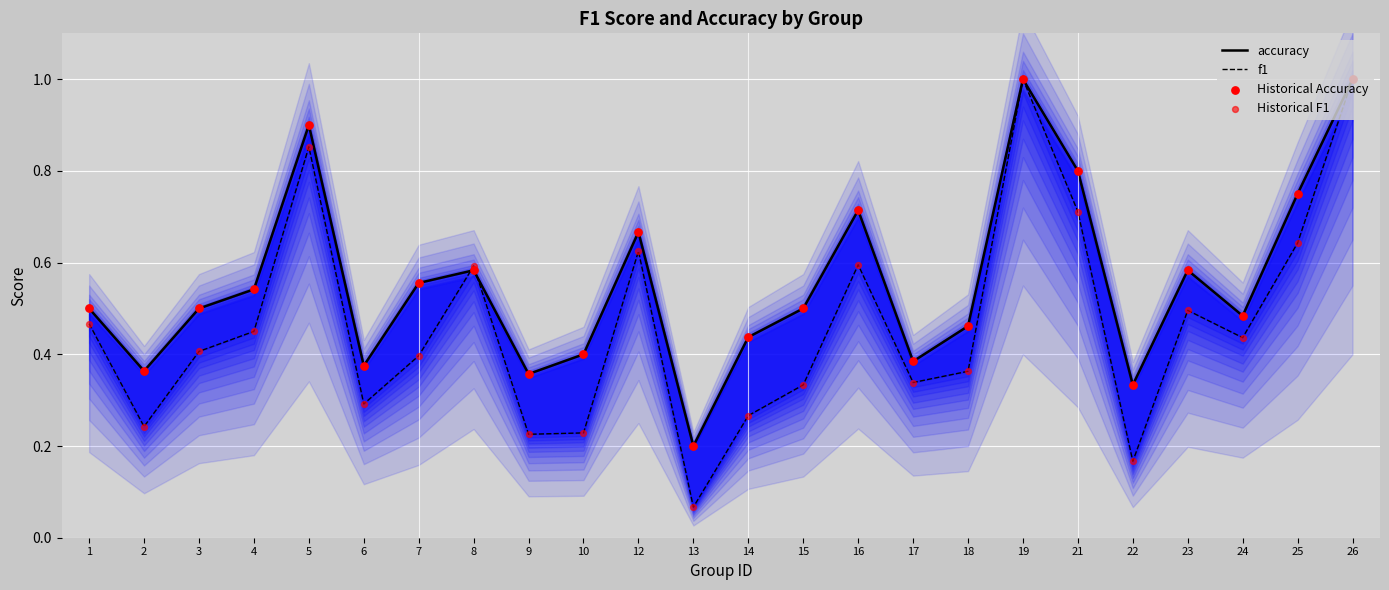

What are all the series names shown in the legend?

accuracy, f1, Historical Accuracy, Historical F1